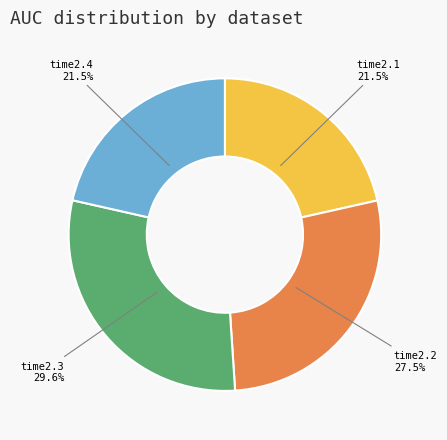

Is there any slice that represents more than half of the pie?

No